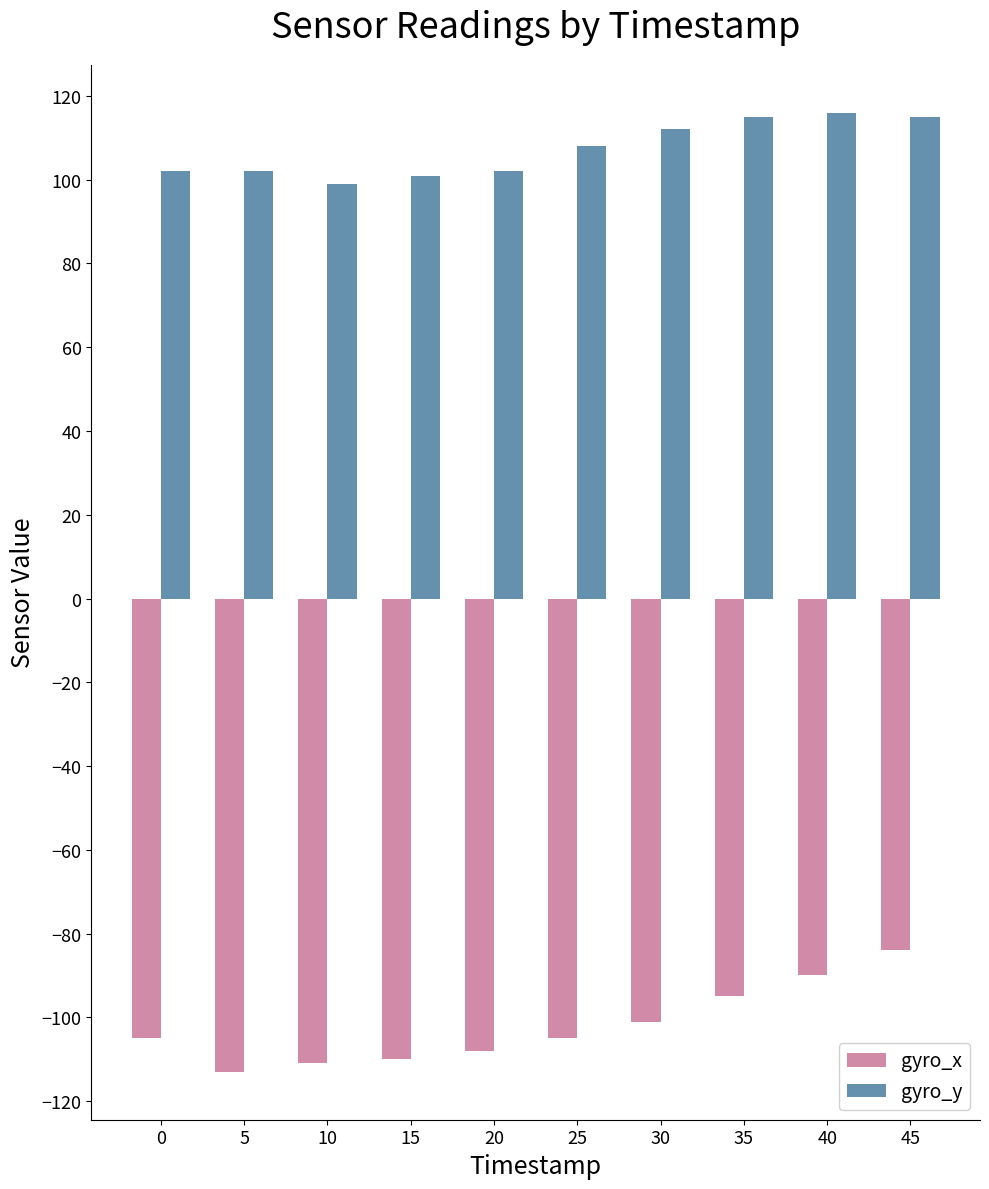

What is the difference between the maximum and second lowest values in the gyro_x series?

27